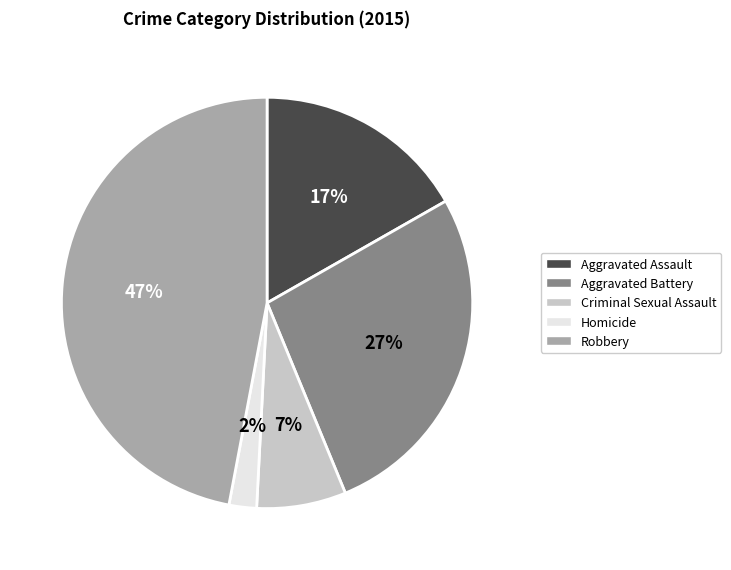

Combined, do Homicide and Robbery account for over 50%?

No